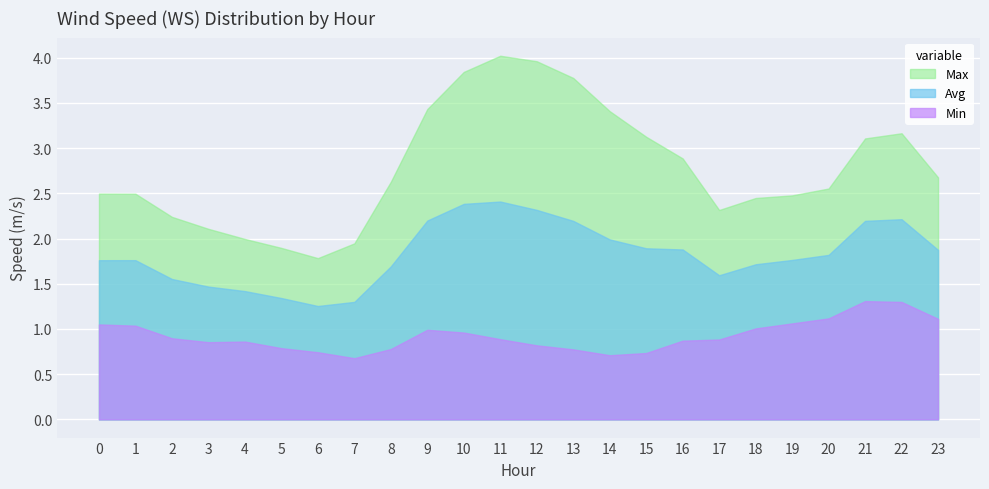

True or false: Max and Avg intersect in this chart.

False